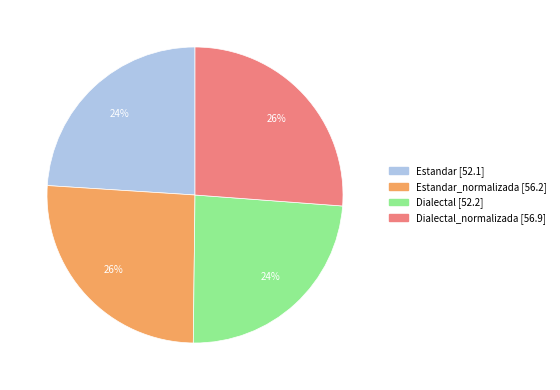

Is there a majority slice in this chart?

No